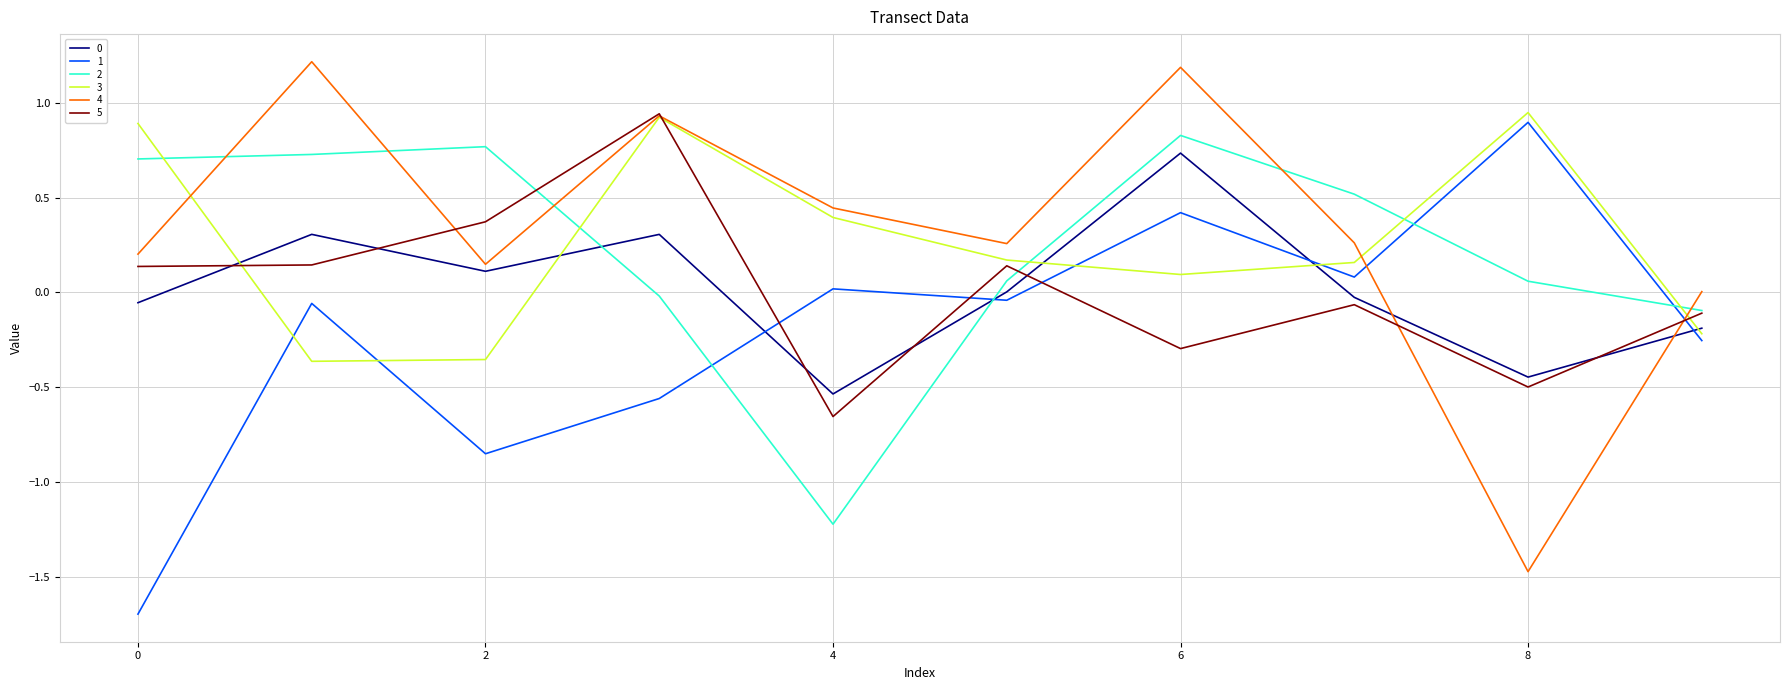

How many values in the 5 series are below 0?

5